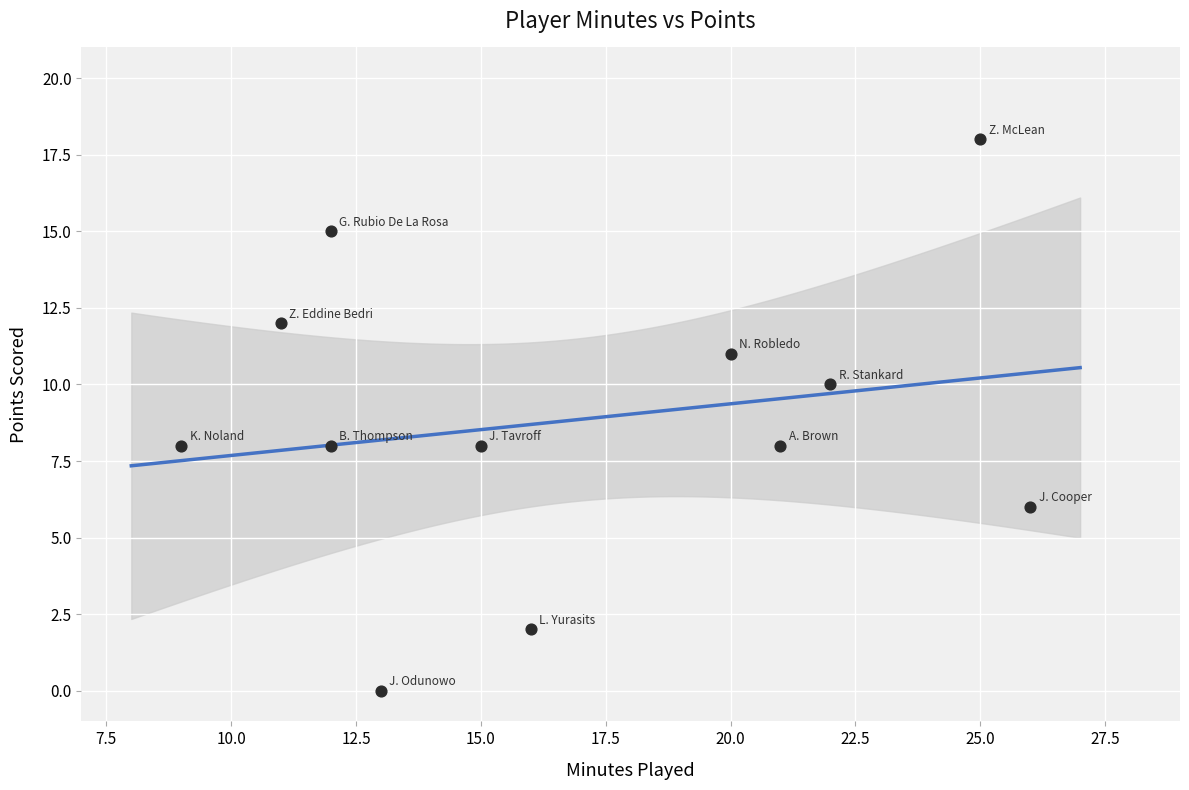

What is the average Y value?

9